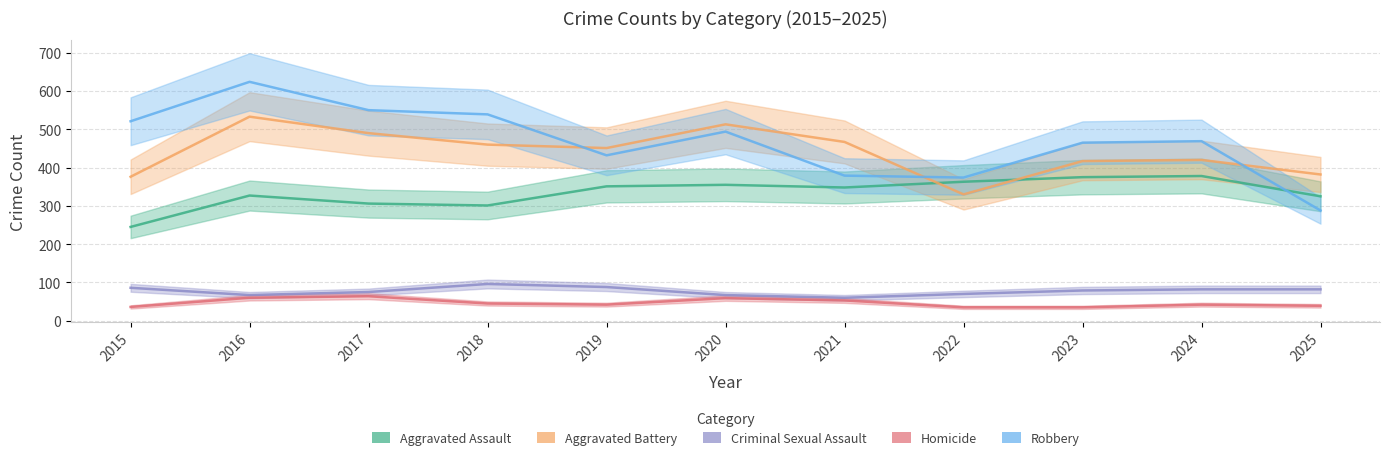

True or false: Aggravated Assault has a value of 348 at 2015.

False